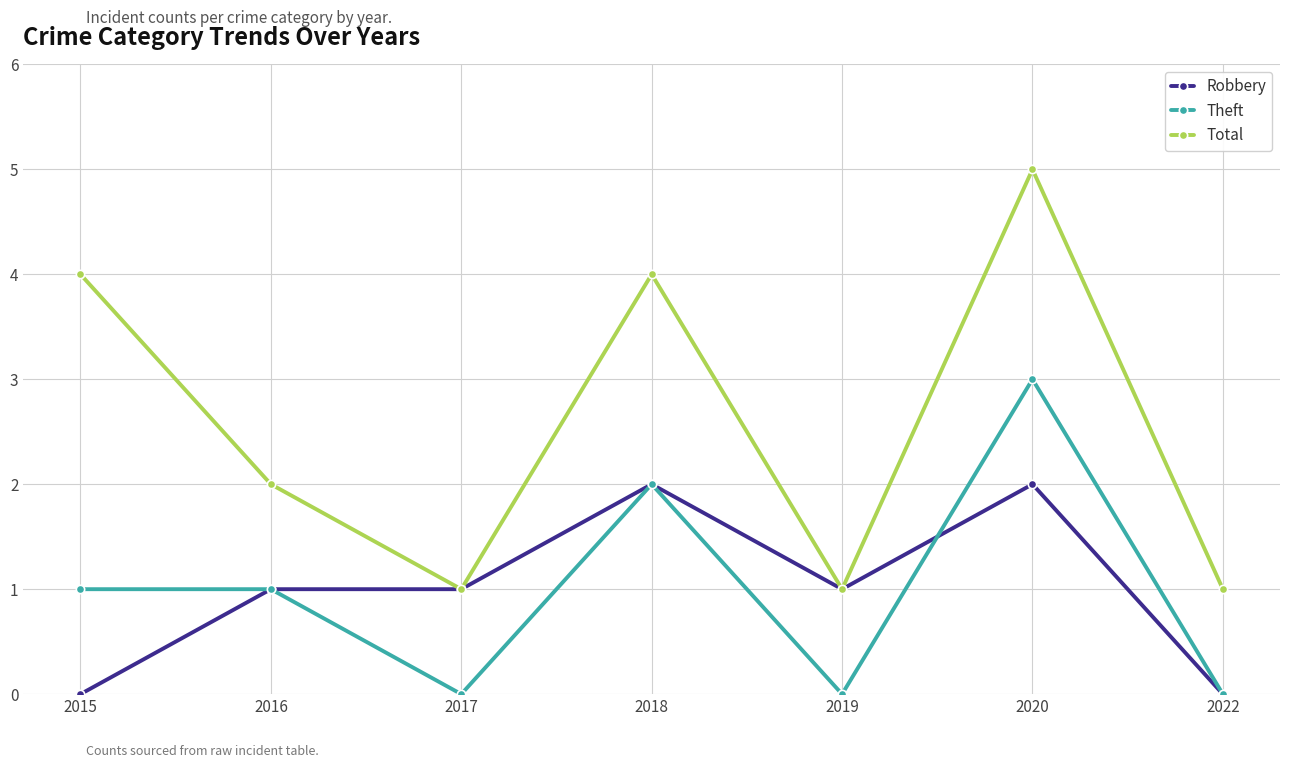

Which series changed the most between 2017 and 2018?

Total